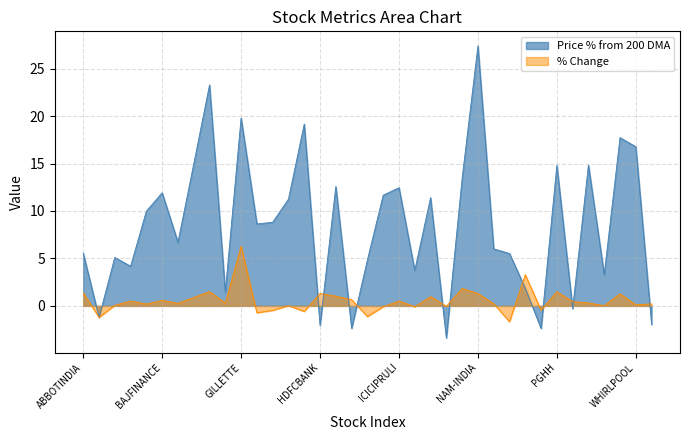

Approximately how many times larger is the value at BERGEPAINT compared to HCLTECH?

1.3